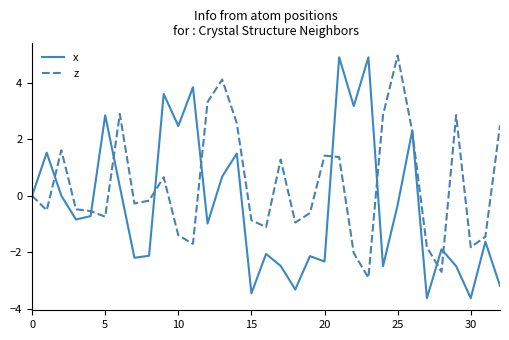

What is the highest value of the x series?

4.9